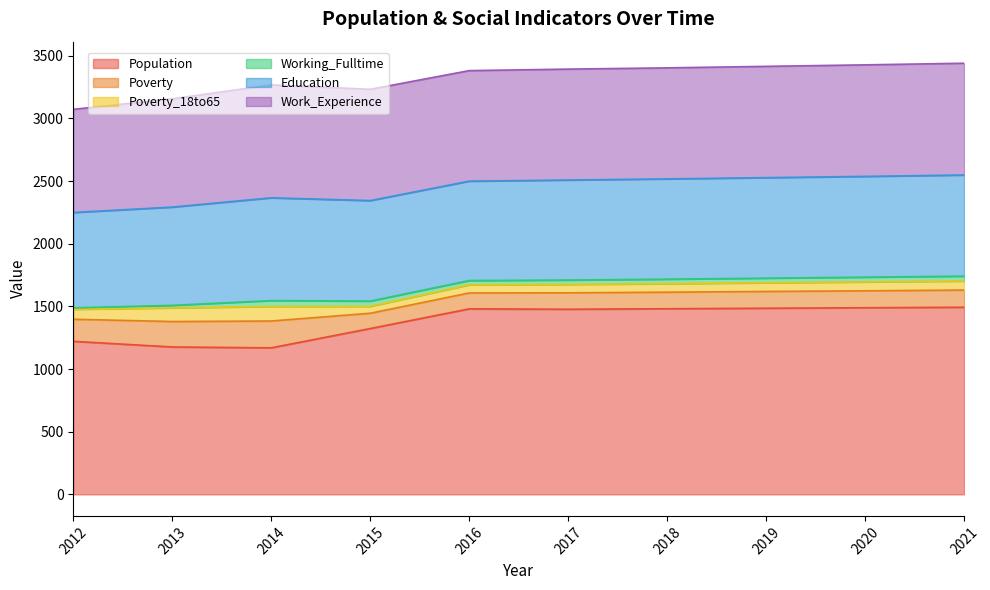

What is the difference between the second highest and second lowest values in the Poverty_18to65 series?

44